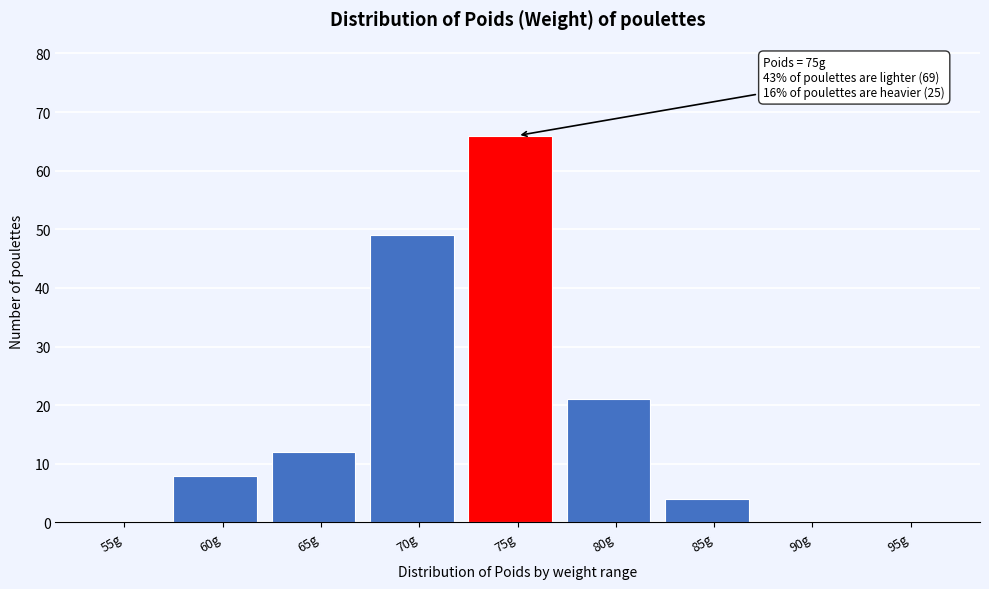

Reading left to right, extract all data points from this chart.

55g=0	60g=8	65g=12	70g=49	75g=66	80g=21	85g=4	90g=0	95g=0